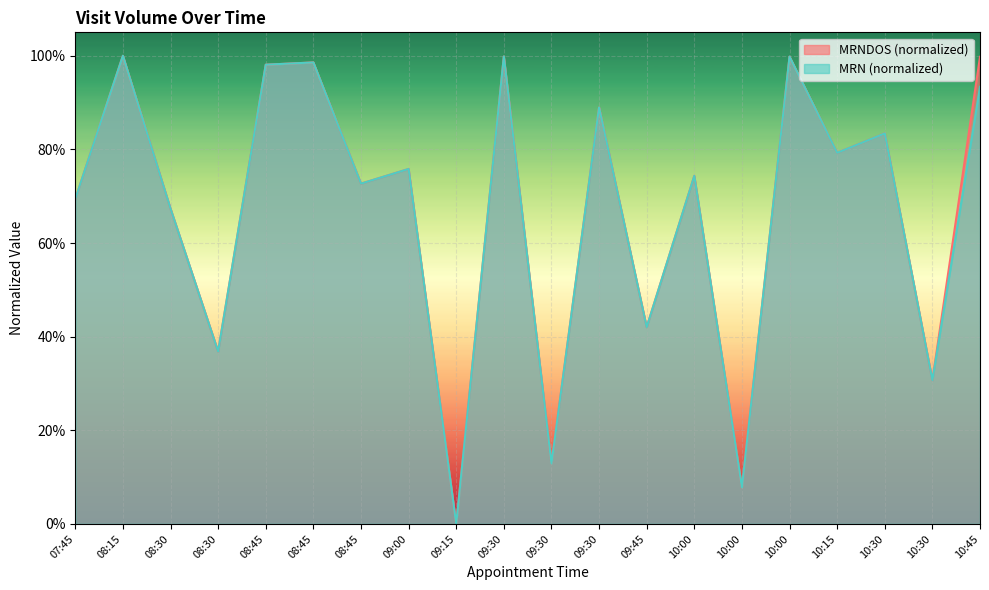

Which label corresponds to the smallest value in the chart?

09:15